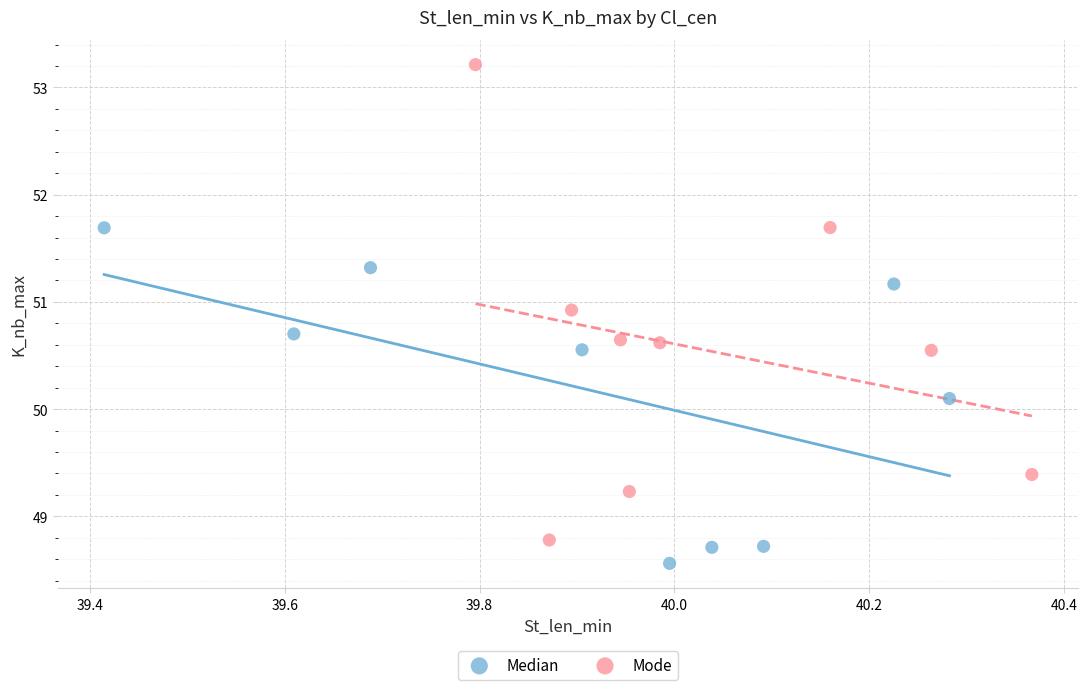

Which series contains the highest Y value?

Mode